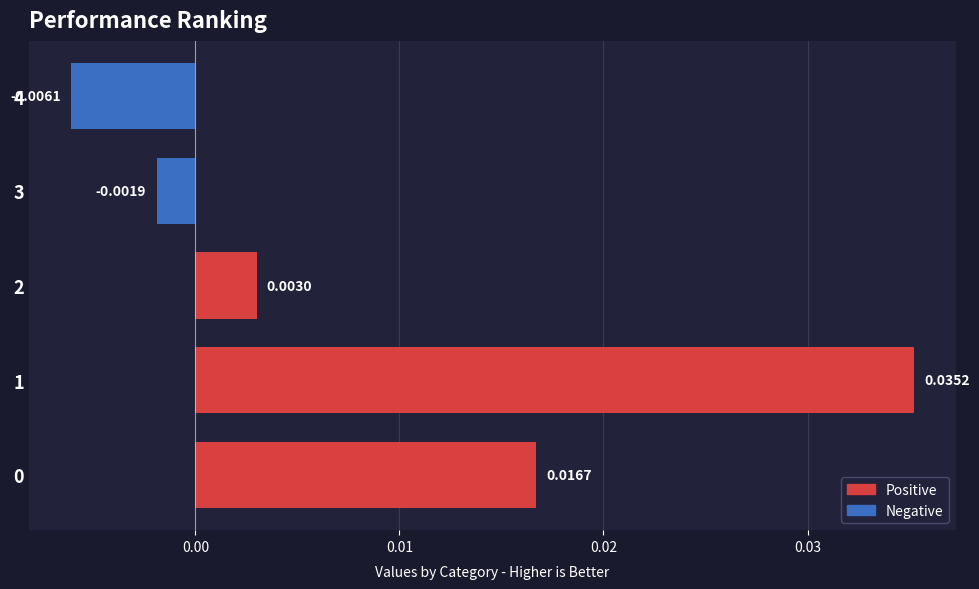

How many values in the Negative series are below 0?

2